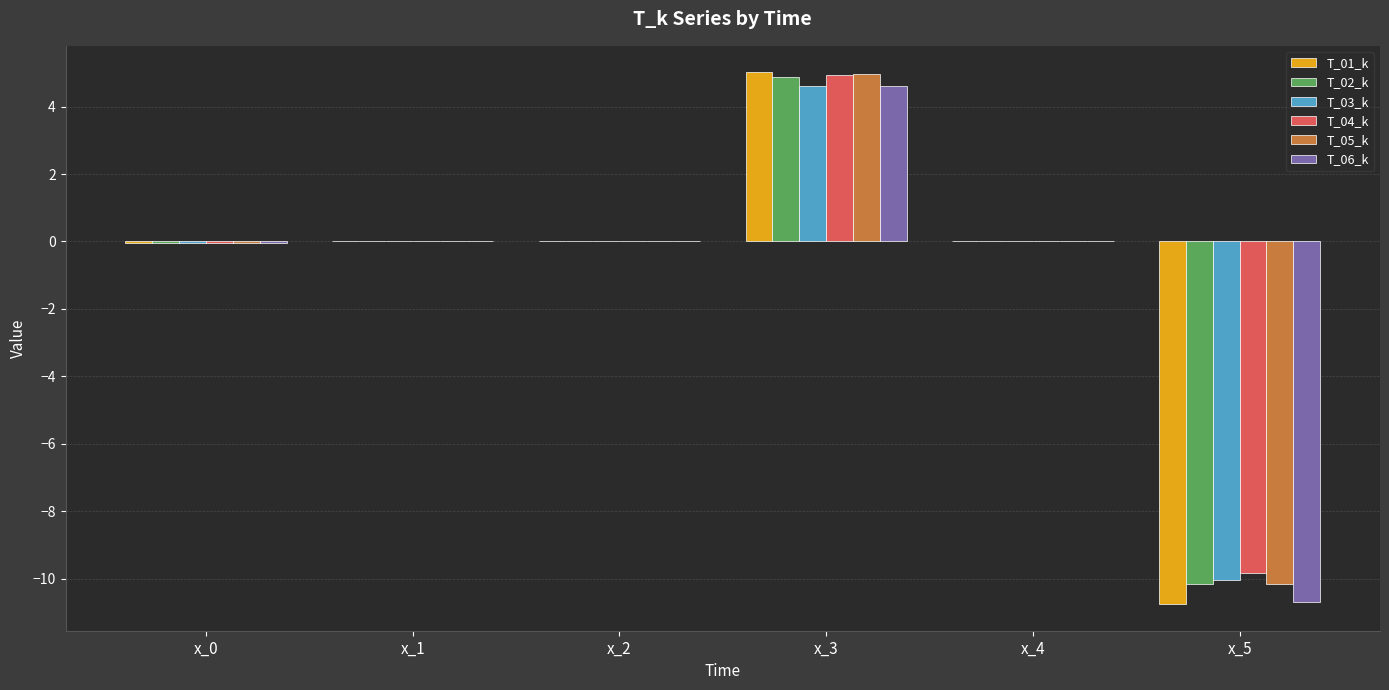

What are all the series names shown in the legend?

T_01_k, T_02_k, T_03_k, T_04_k, T_05_k, T_06_k